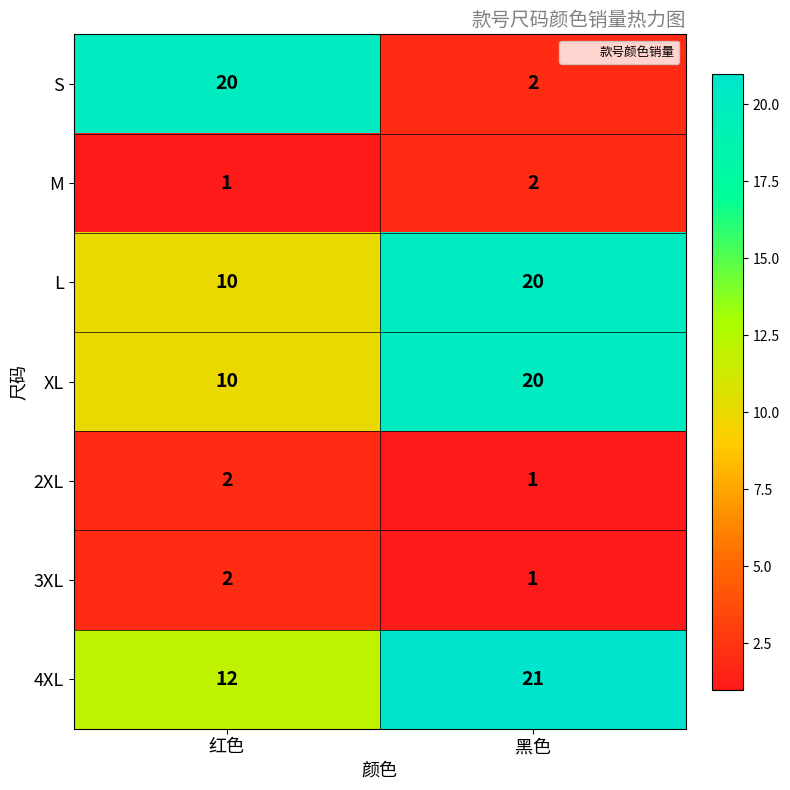

How many values in the XL series are below 20?

1